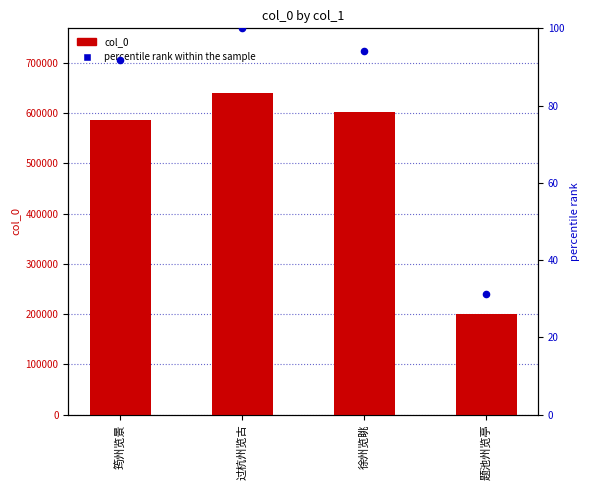

Which series contains the highest Y value?

col_0